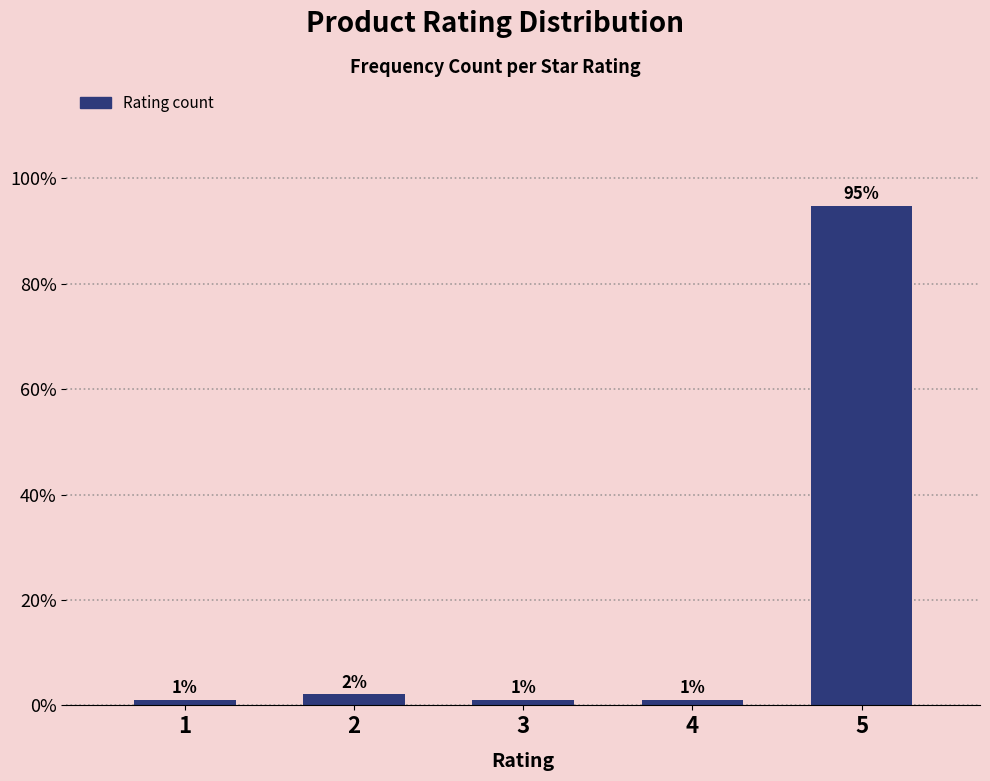

What is the value of the 5th bar from the left?

94.8